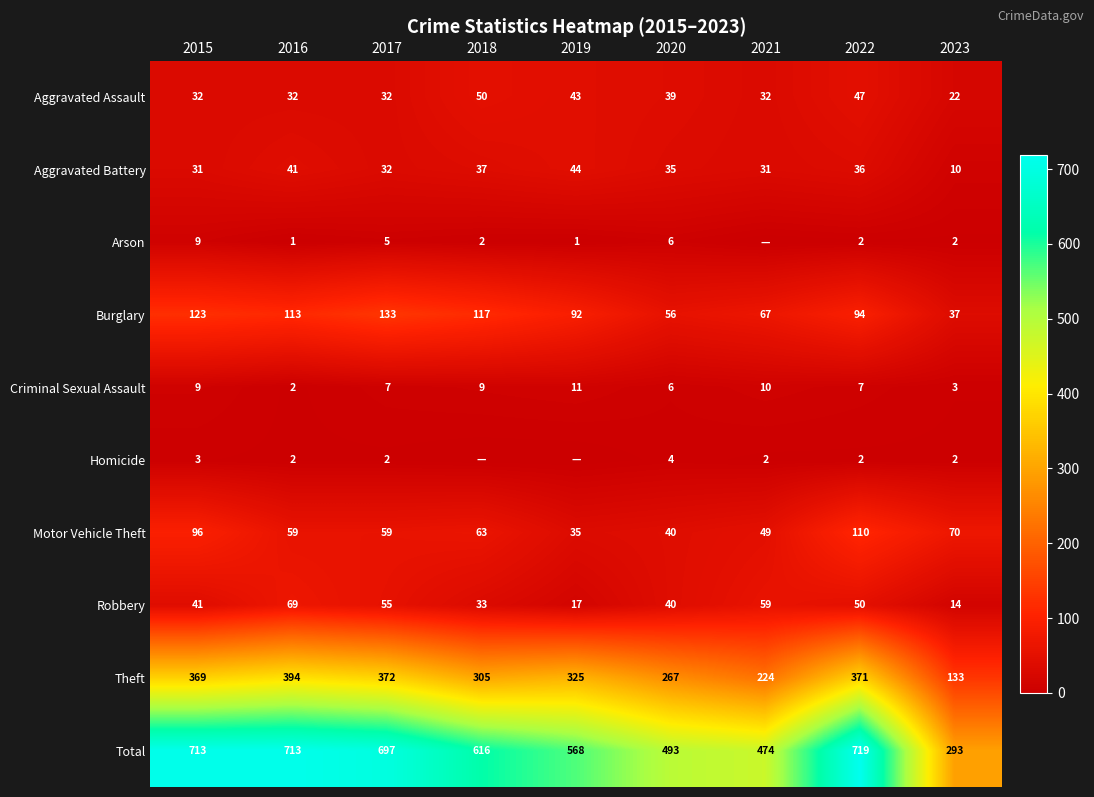

How many values in the Robbery series are below 41?

4